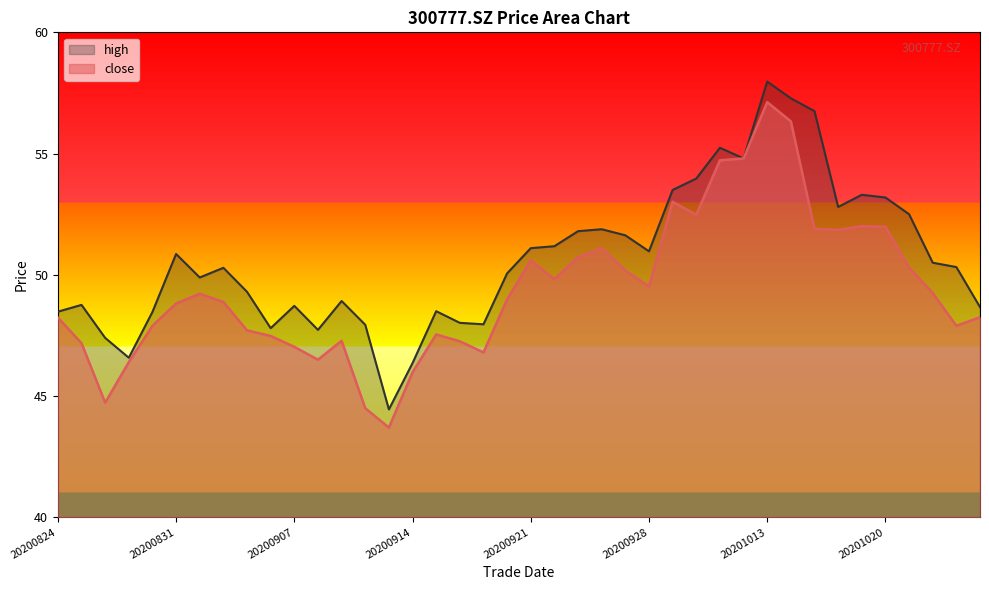

Which series has the largest range (max minus min)?

high